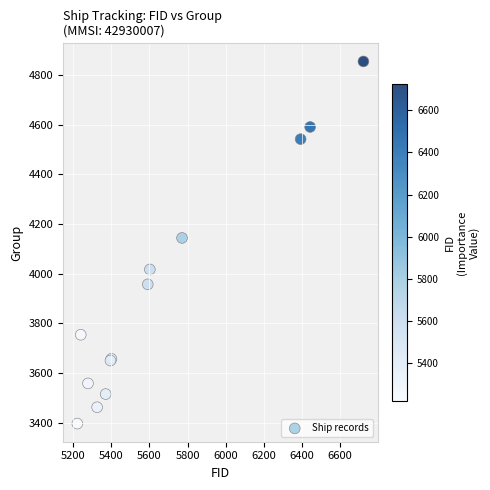

What Y value in the scatter plot is closest to 4125?

4144